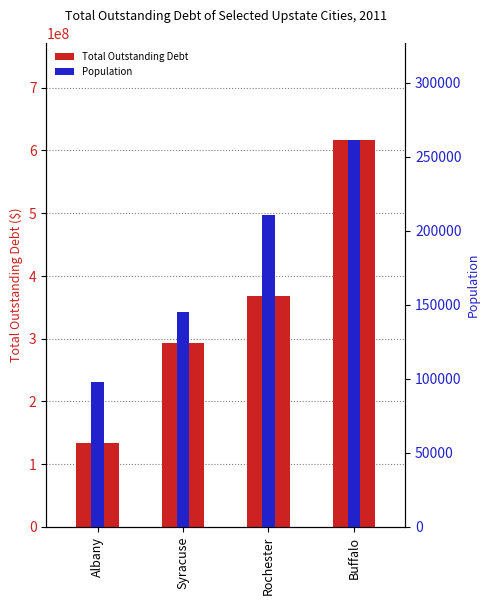

How many data points in Population are less than 210565?

2